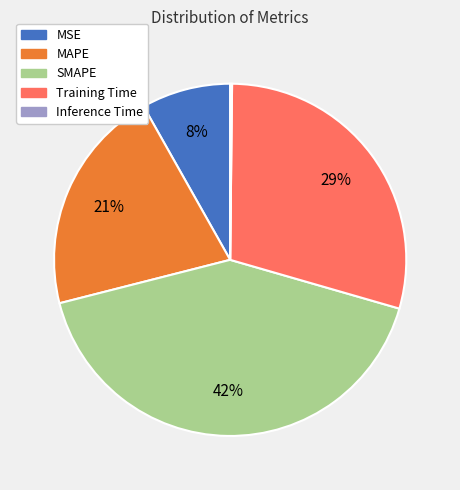

What is the largest slice in the pie chart?

SMAPE